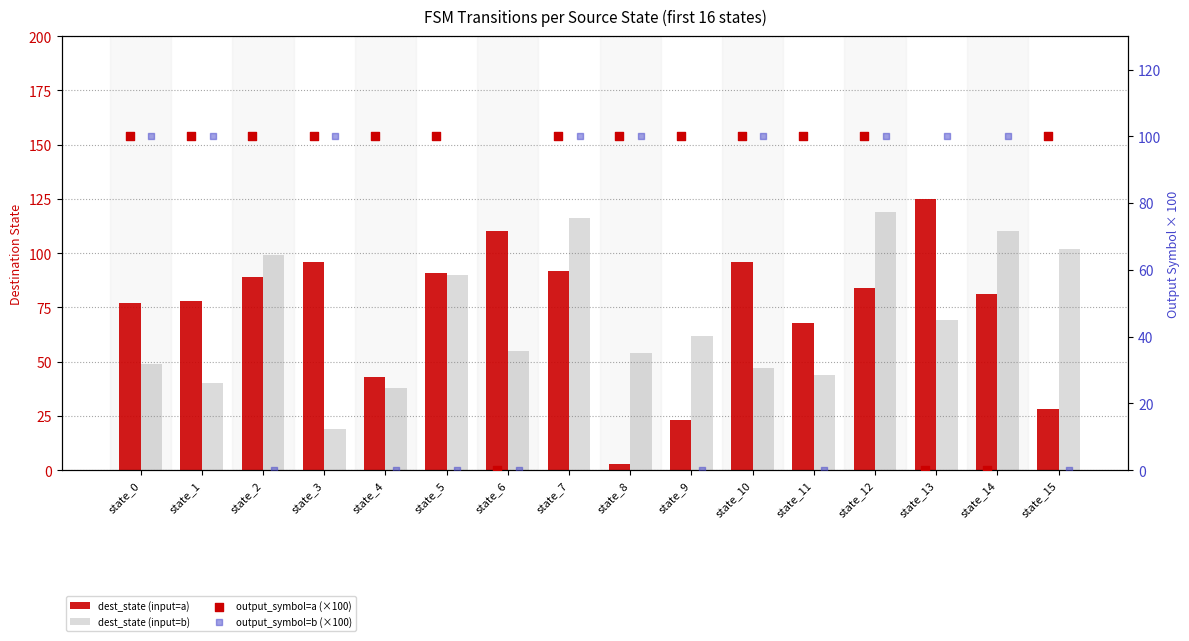

What is the total value across all series at state_15?

230